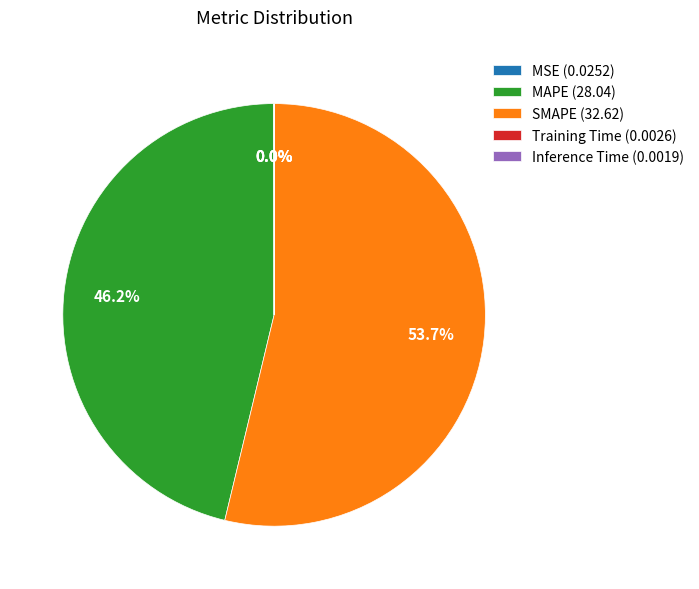

To the nearest percent, what is the difference between the MAPE and SMAPE slice percentages?

8%